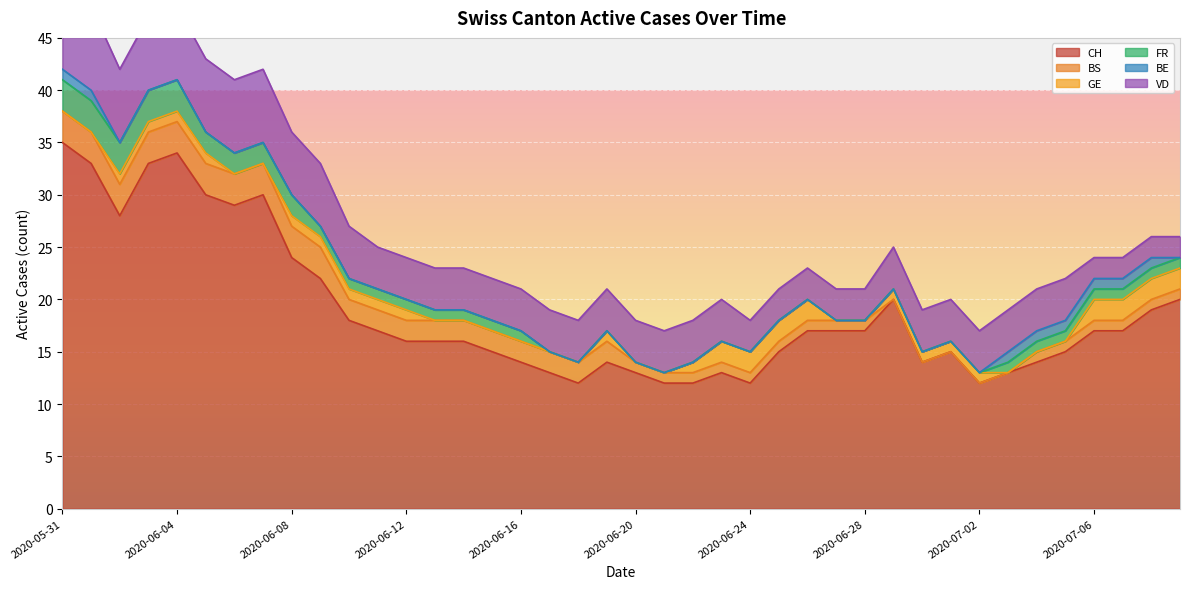

What are all the series names shown in the legend?

CH, BS, GE, FR, BE, VD